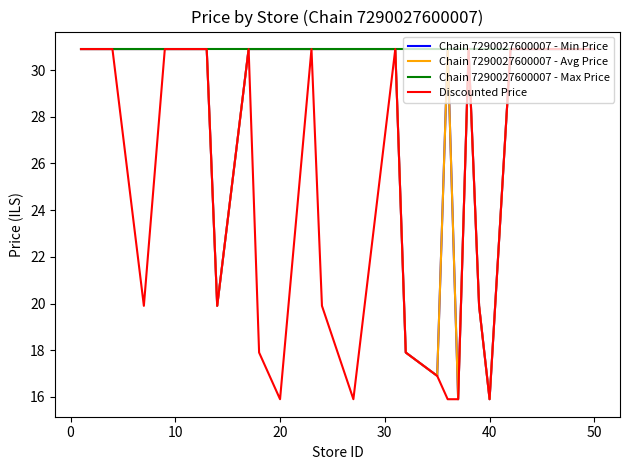

Does the chart have visible grid lines?

No